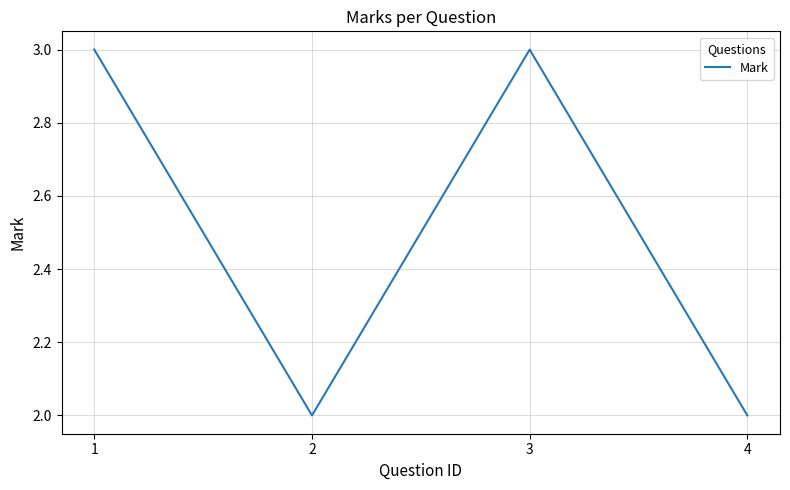

The value at 4 is 0. True or false?

False